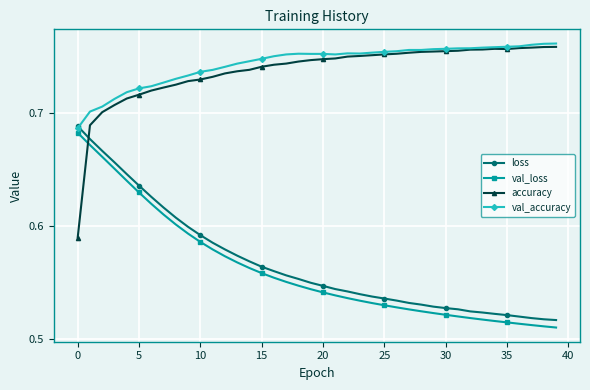

At how many categories does at least one series exceed 0?

40